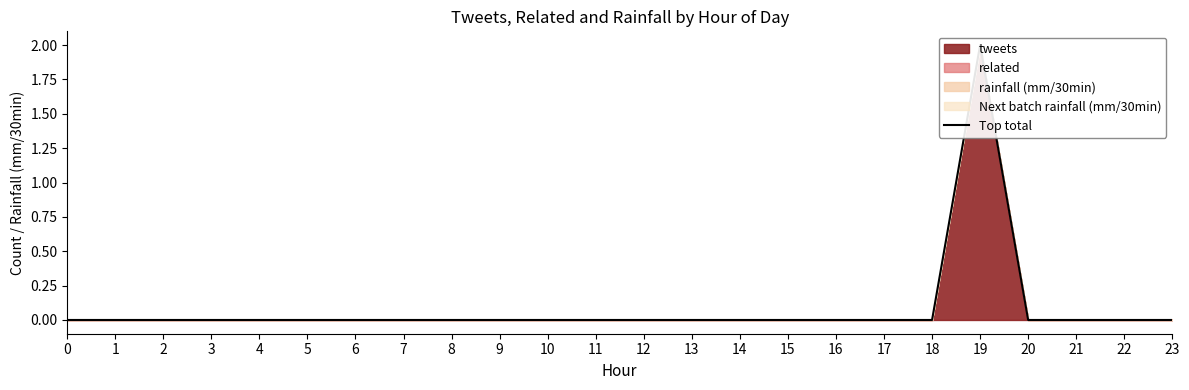

Reading right to left, transcribe all the data shown in this chart.

23=0	22=0	21=0	20=0	19=2	18=0	17=0	16=0	15=0	14=0	13=0	12=0	11=0	10=0	9=0	8=0	7=0	6=0	5=0	4=0	3=0	2=0	1=0	0=0